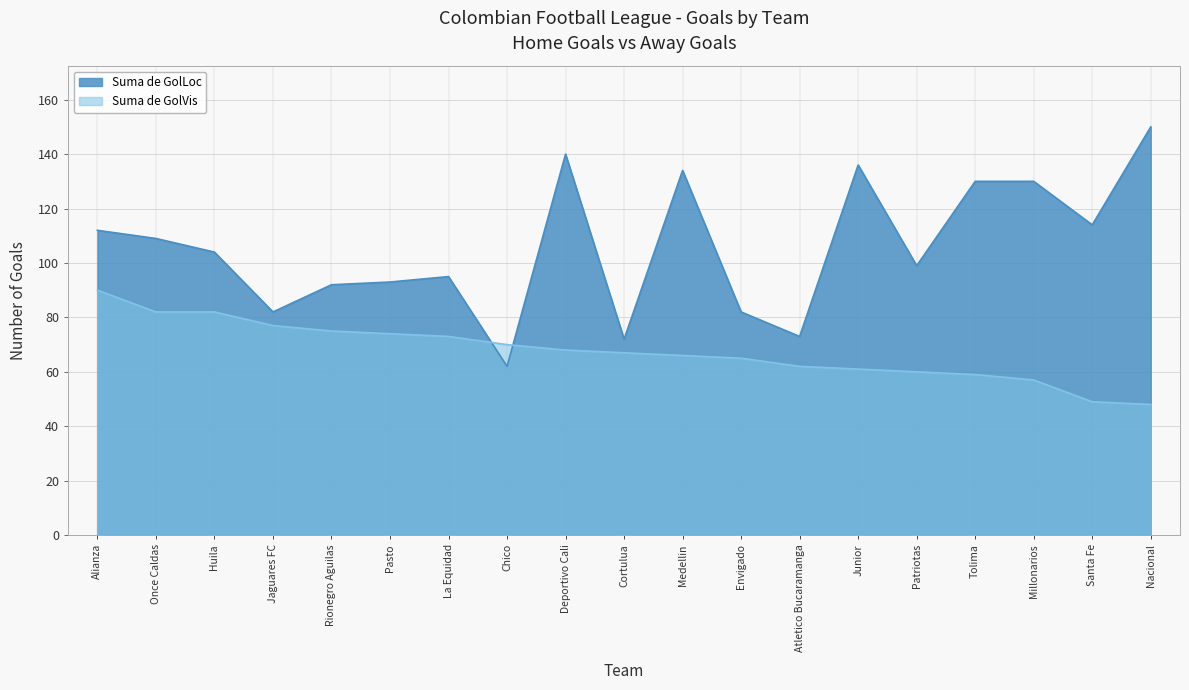

What is the average value of the Suma de GolVis series?

68